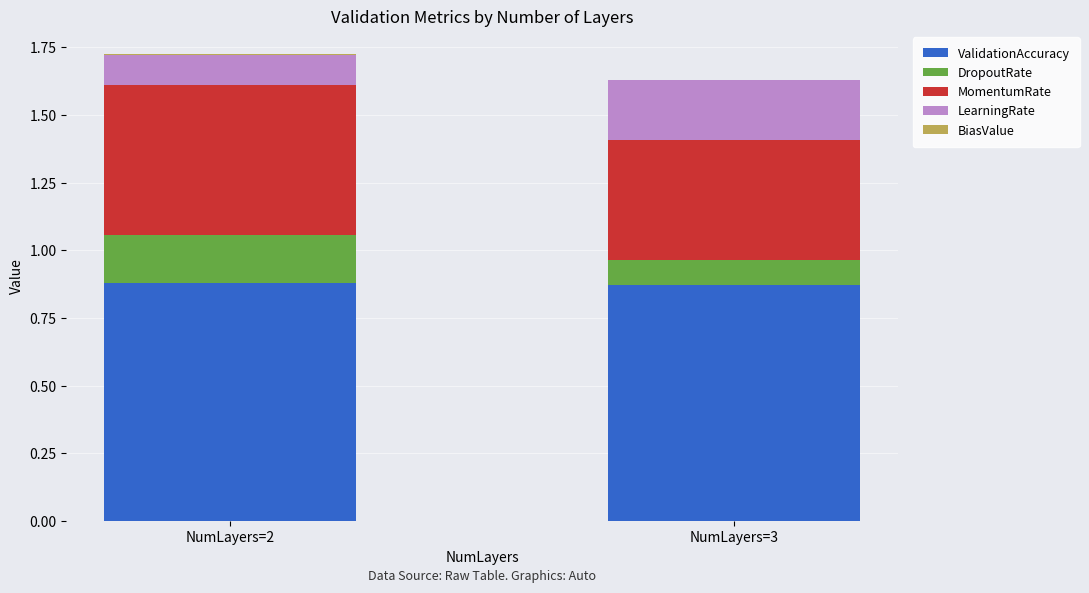

The value of MomentumRate at NumLayers=3 is 0.4. True or false?

True